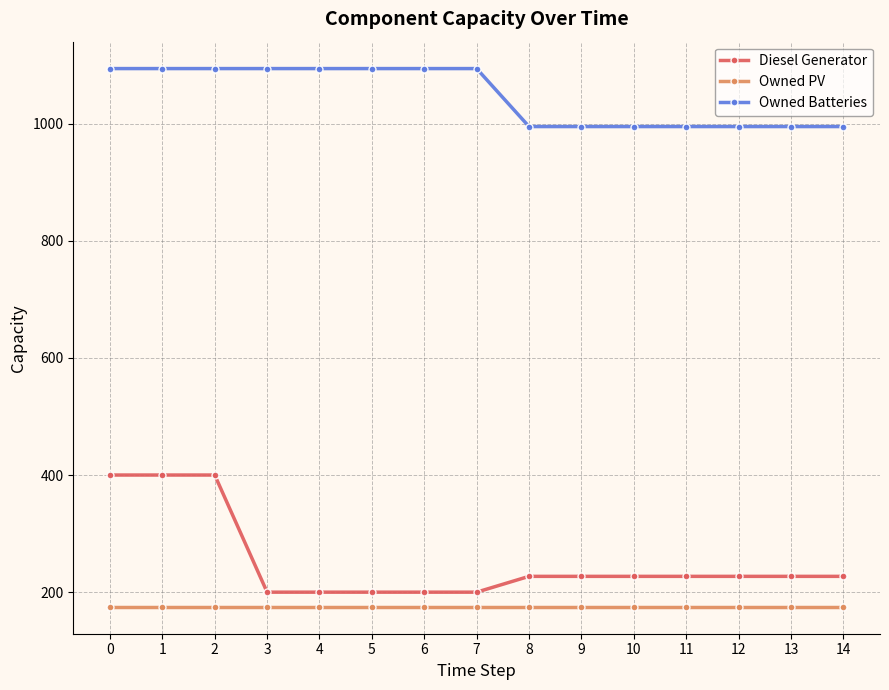

The value of Diesel Generator at 9 is 117. True or false?

False